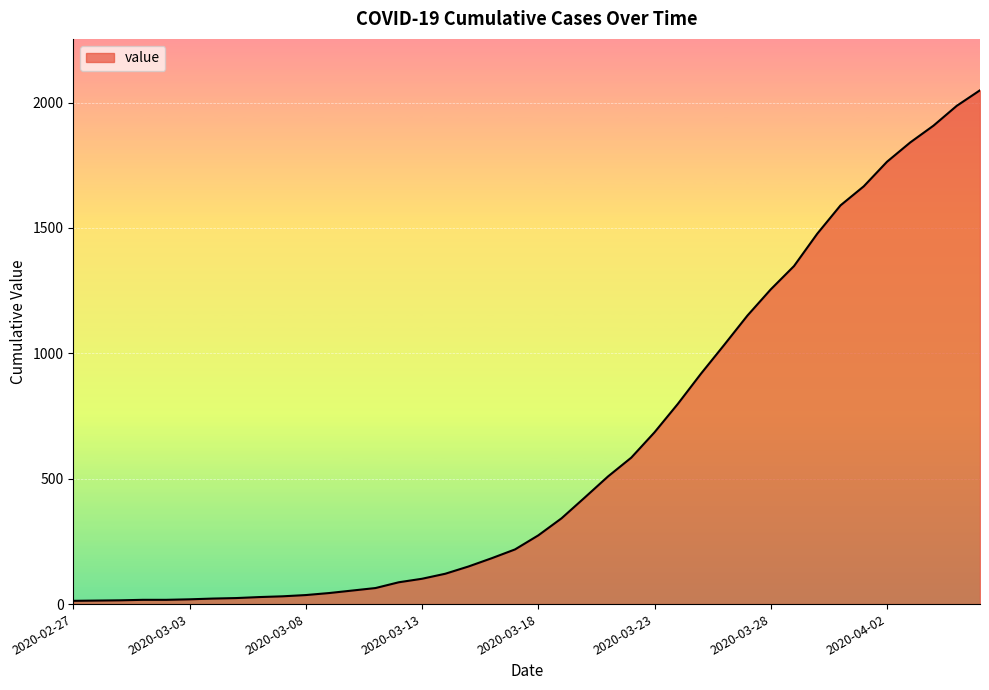

What is the greatest value displayed?

2049